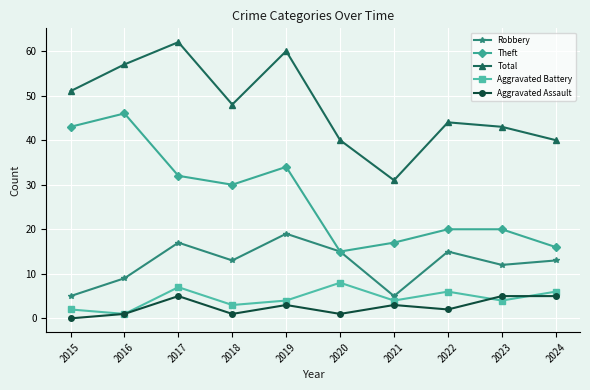

At how many categories does at least one series exceed 24?

10